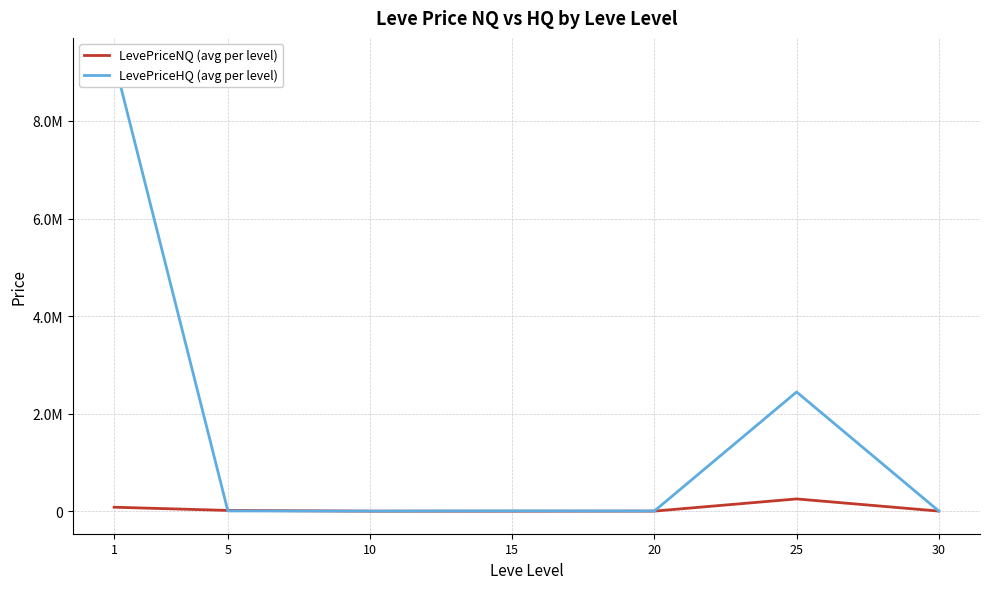

What is the difference between the LevePriceHQ (avg per level) values at 5 and 20?

1300.8